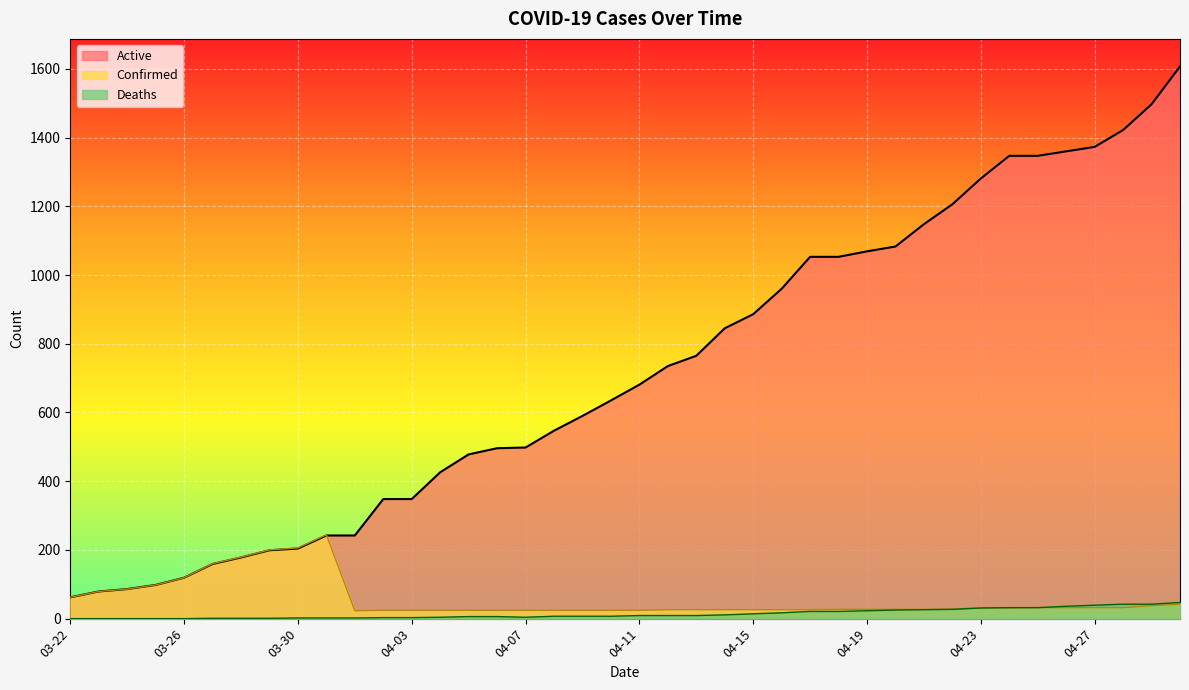

Is the value of Confirmed at 04-23 greater than the value of Deaths at 03-26?

Yes